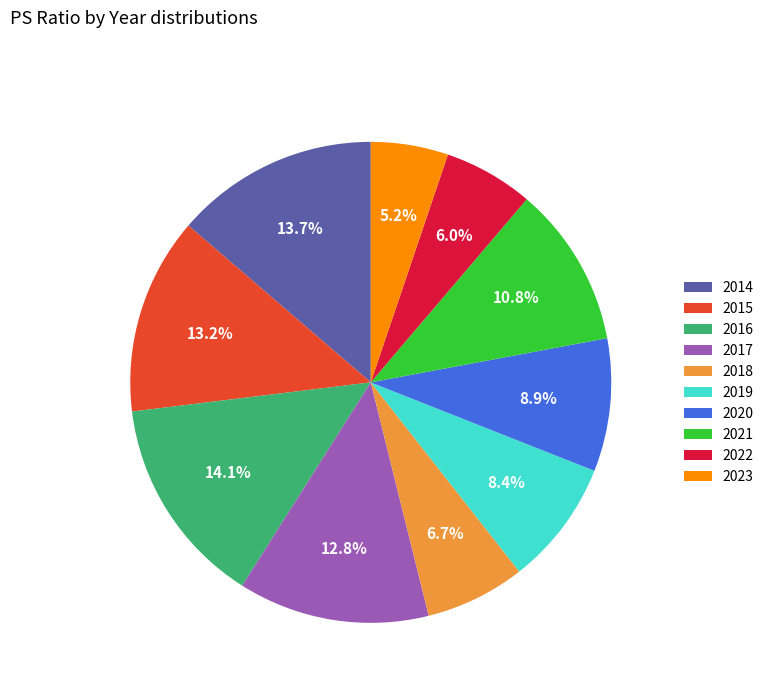

Do 2023 and 2018 together represent more than half of the pie?

No